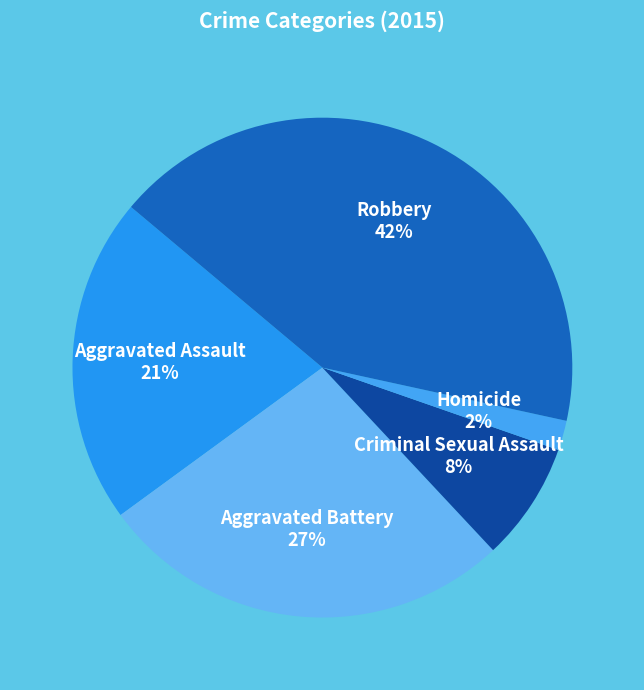

How many segments does this pie chart have?

5